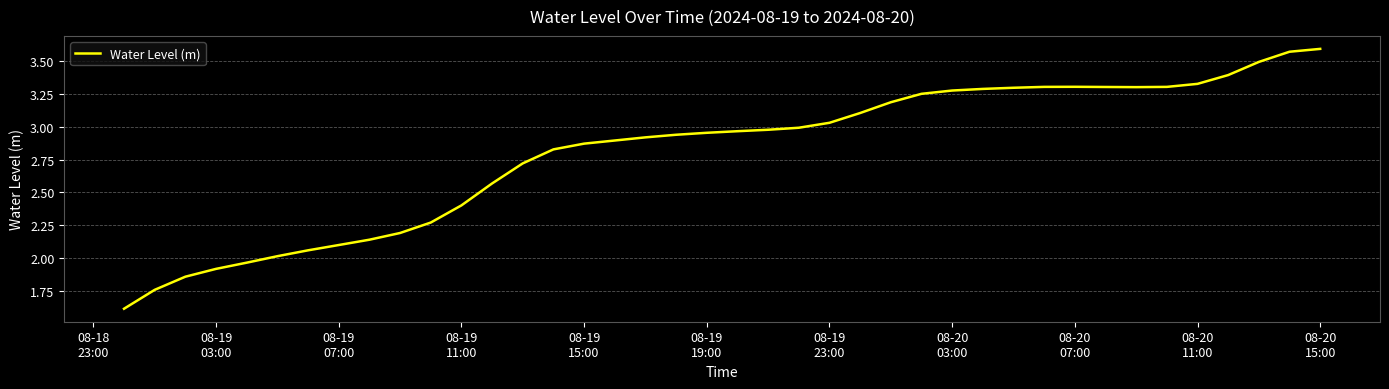

What is the smallest value displayed?

1.6